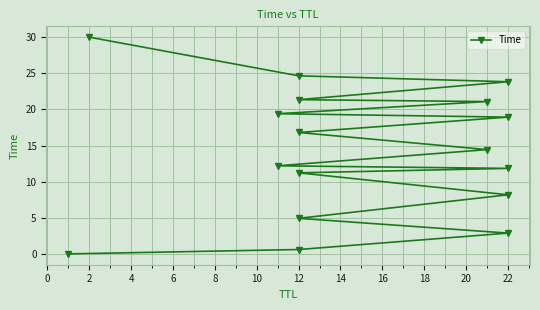

What is the change in value from 14 to 14?

+9.4